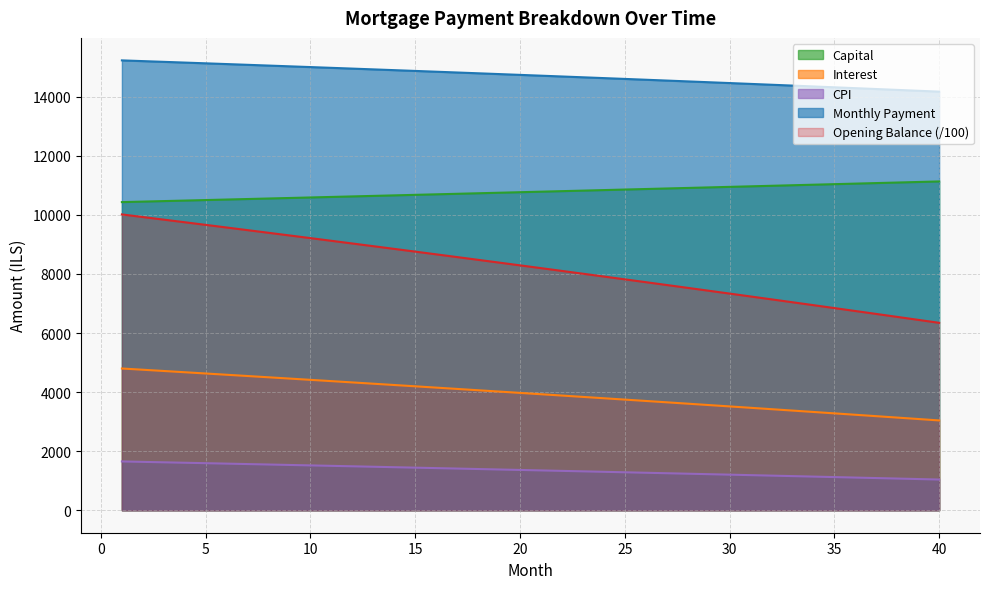

The month_payment series shows 14876.5 at 15. True or false?

True